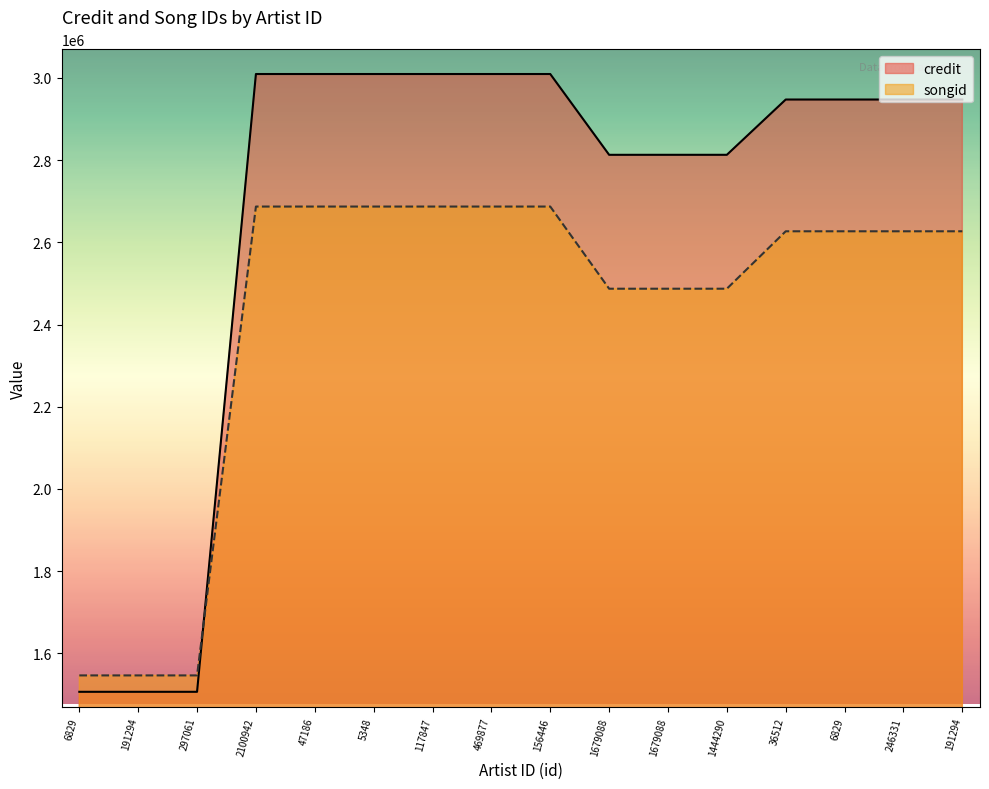

How many data points does each series have?

16